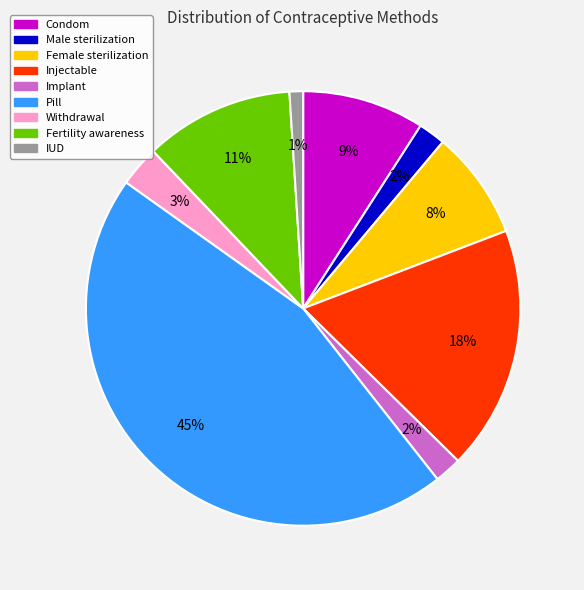

Does Female sterilization account for over 50% of the chart?

No